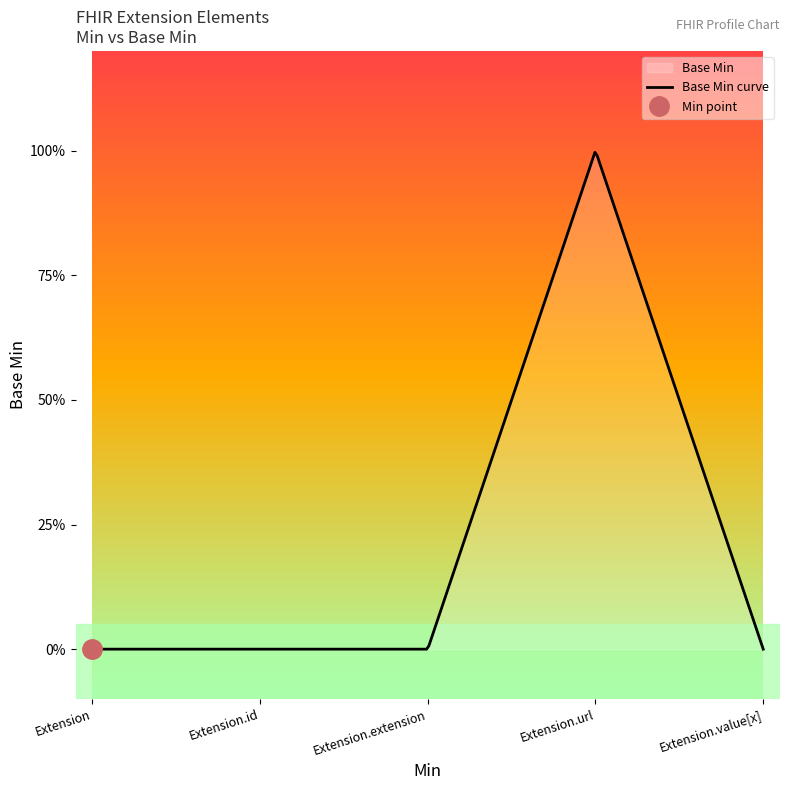

How many lines are shown in the chart?

1